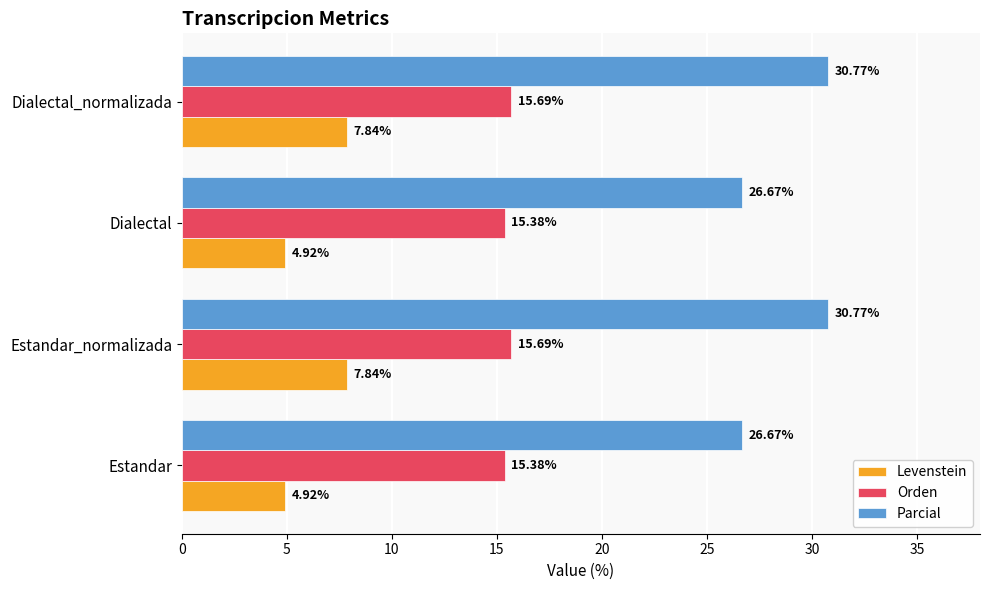

What is the minimum value for Levenstein?

4.9